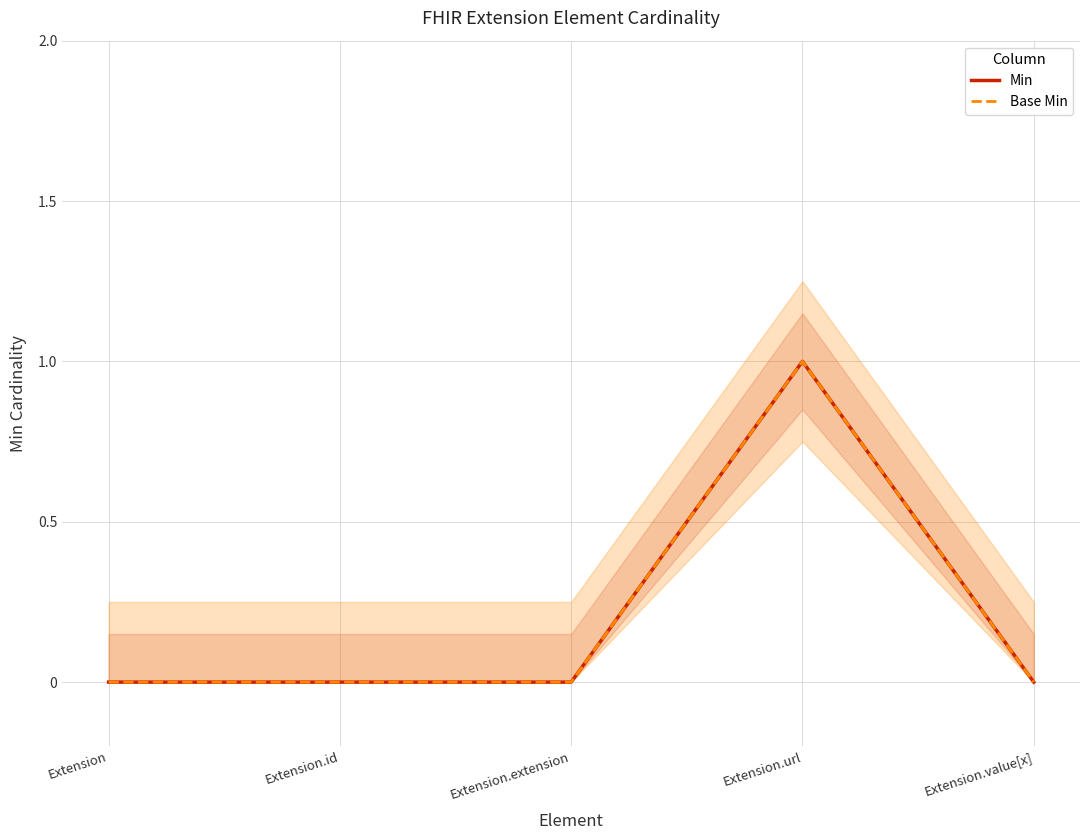

At which category does the chart reach its minimum across all series?

Extension